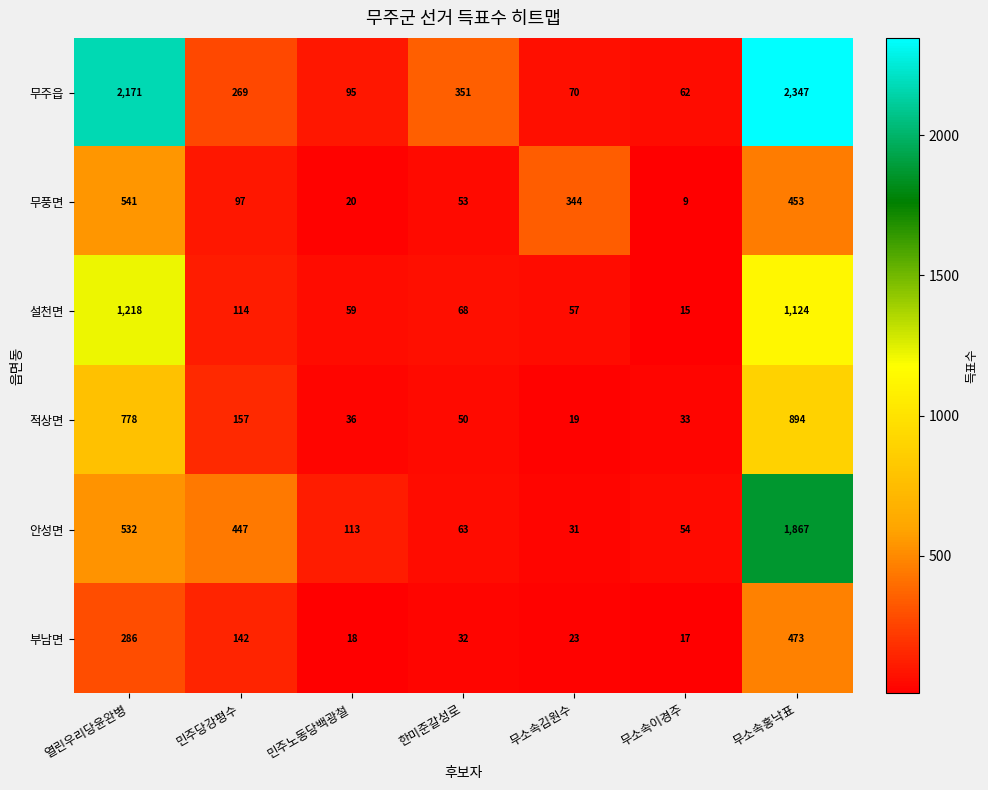

Which category has the highest value across all series?

무소속홍낙표